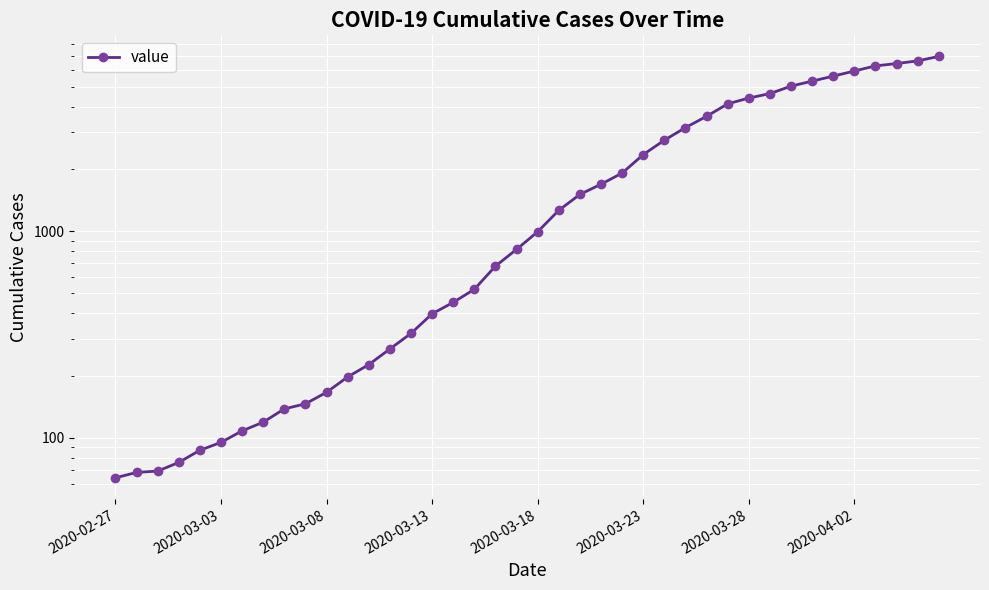

True or false: the data shows 452 at 16.

True